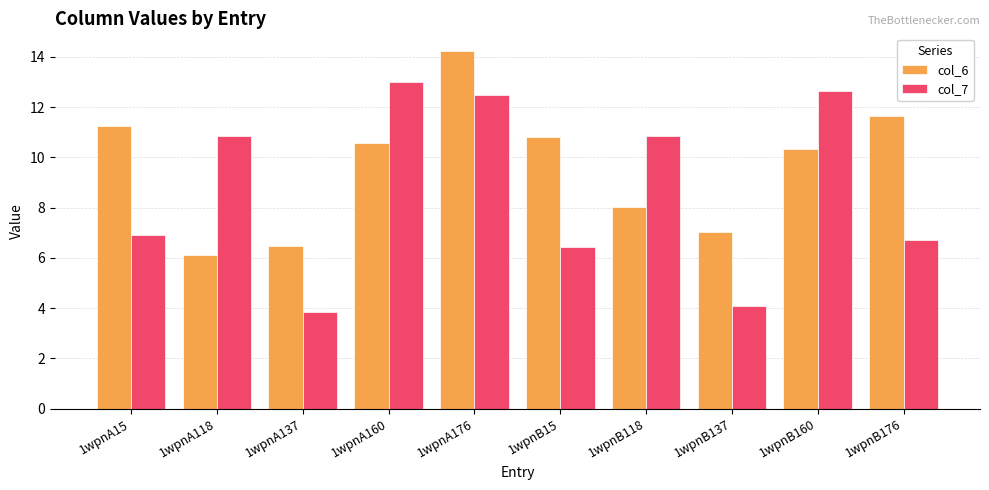

What is the sum of the col_6 values at 1wpnA176 and 1wpnA118?

20.4